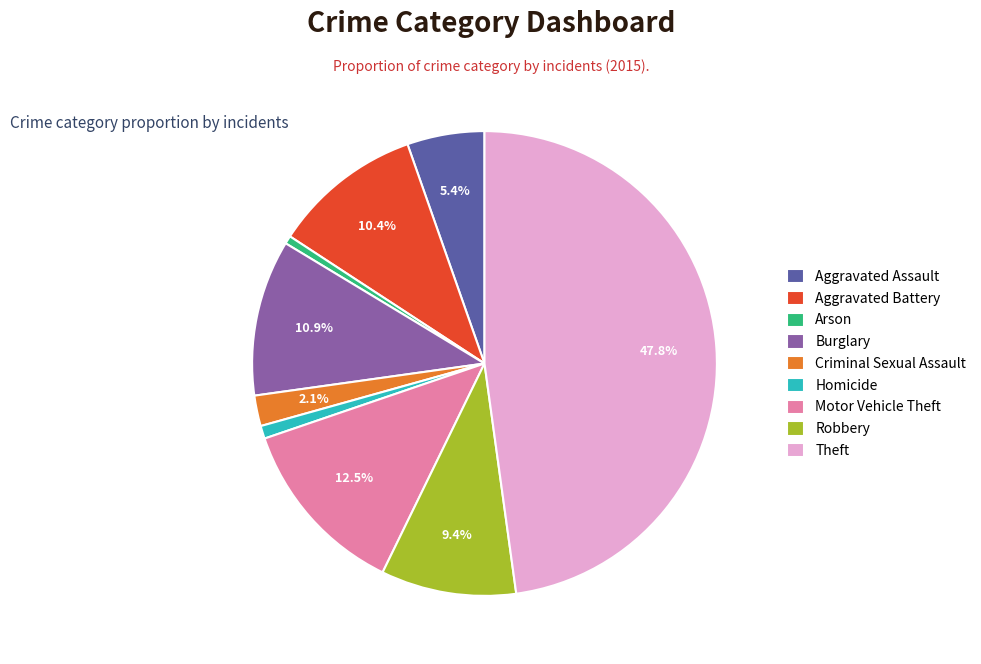

Which has a higher value, Aggravated Assault or Robbery?

Robbery